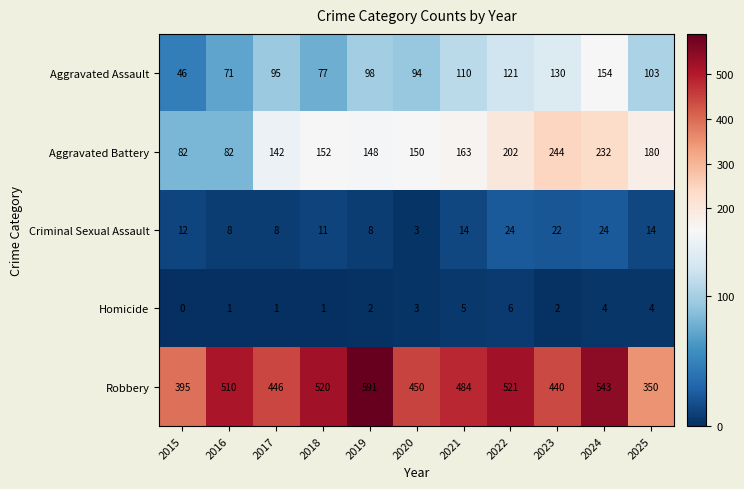

Is it true that Aggravated Assault equals 77 at 2018?

True